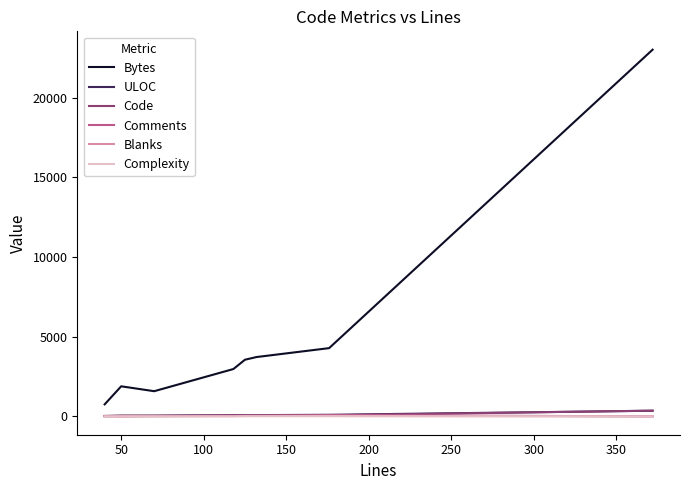

Which series has the widest spread of values?

Bytes